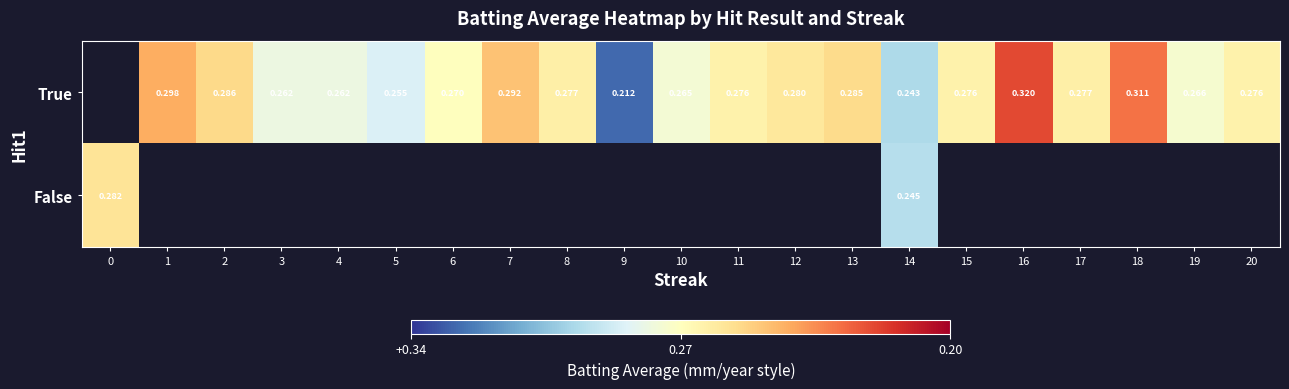

How many values in False are above zero?

2